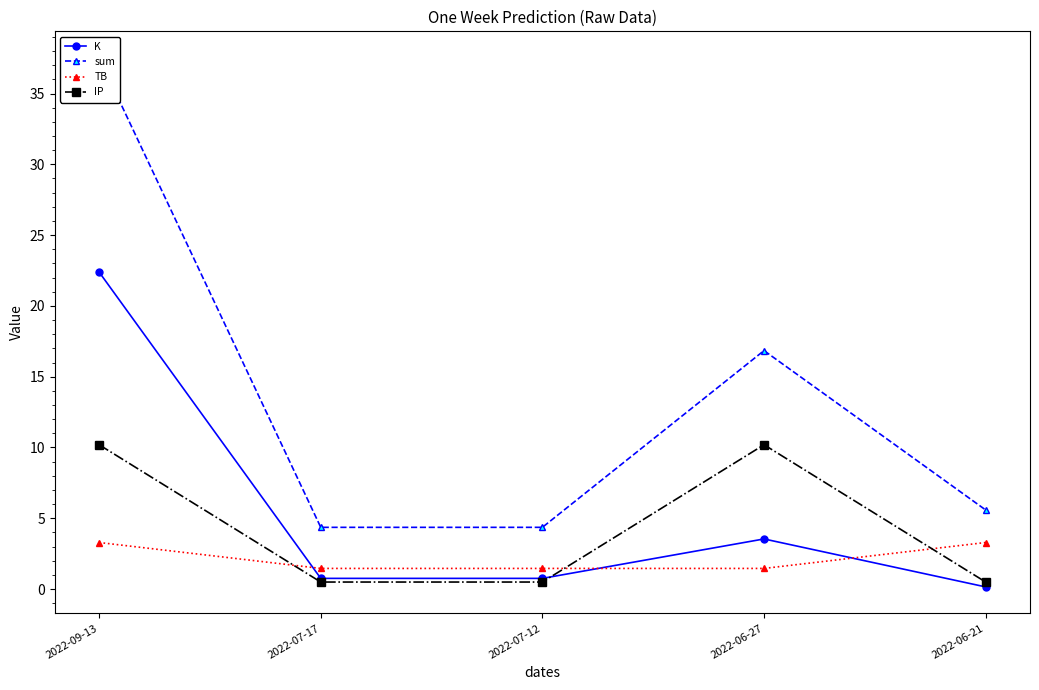

Read the TB value at 2022-07-17.

1.5